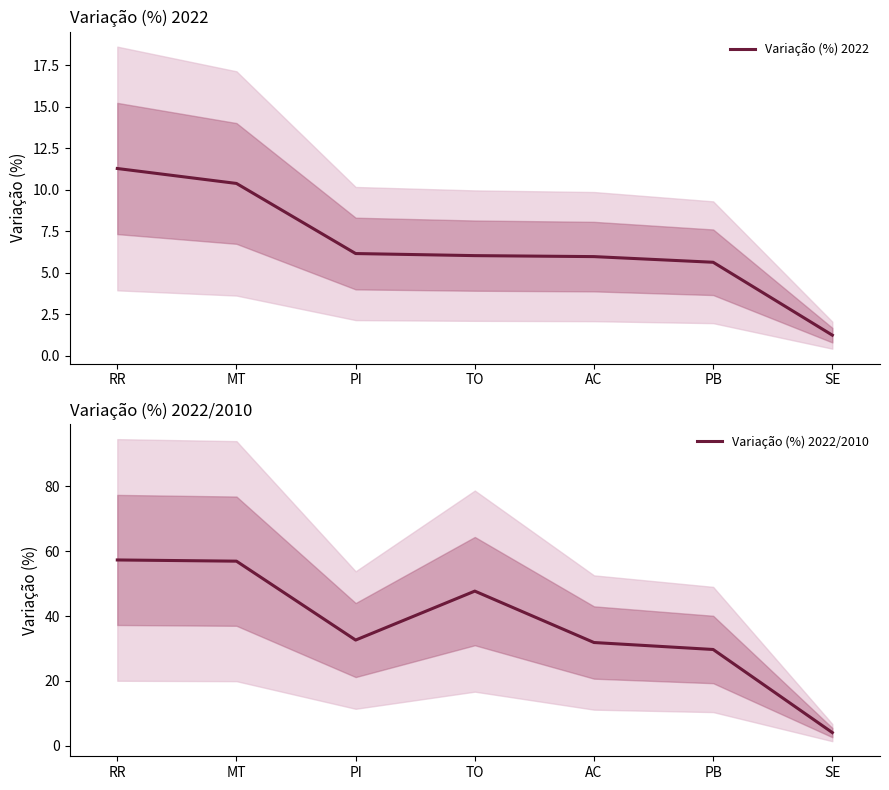

True or false: Variação (%) 2022/2010 has more than 0 points higher than both neighbors.

True